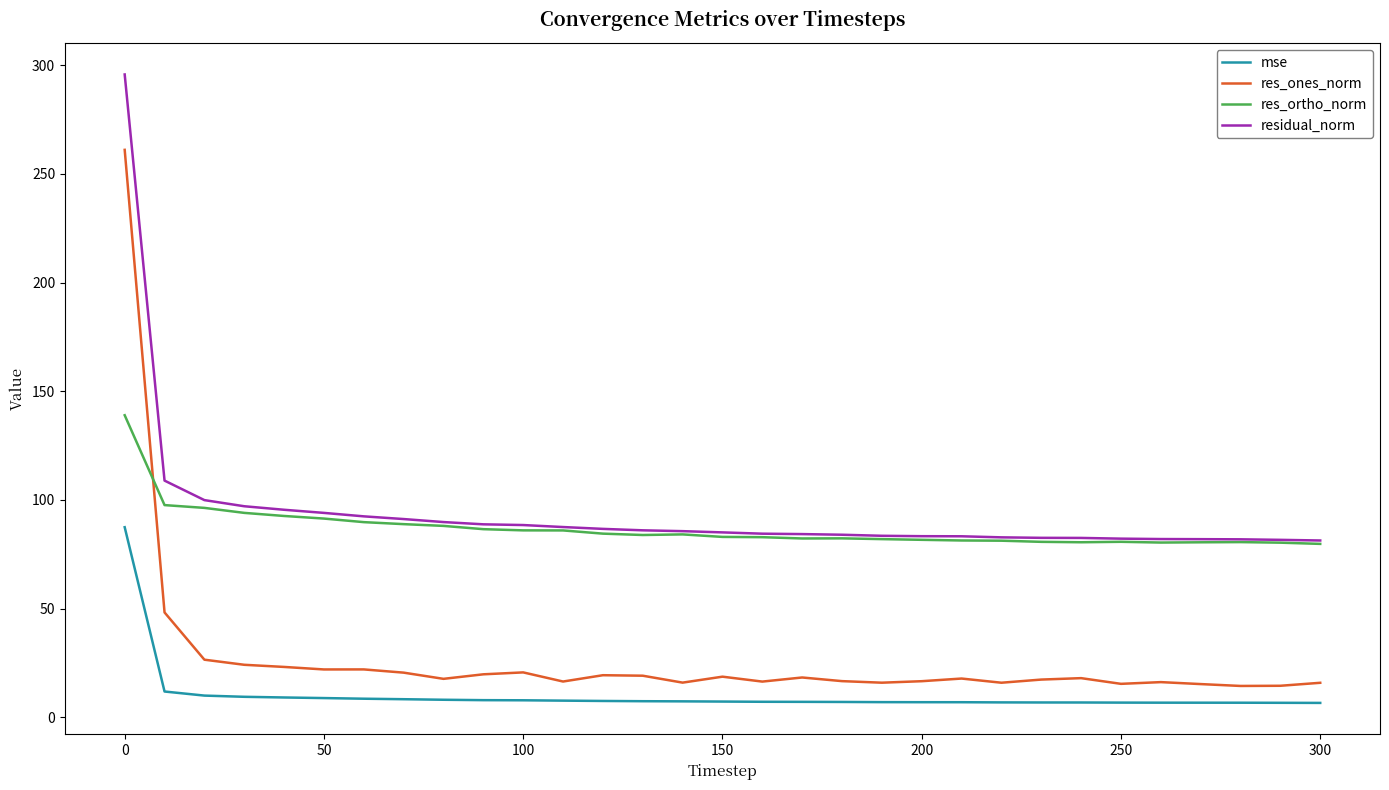

What is the minimum value for res_ortho_norm?

79.8